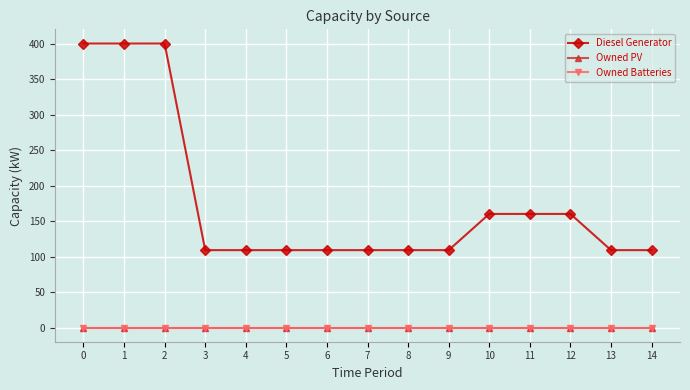

Does the chart display data point markers on the line(s)?

Yes